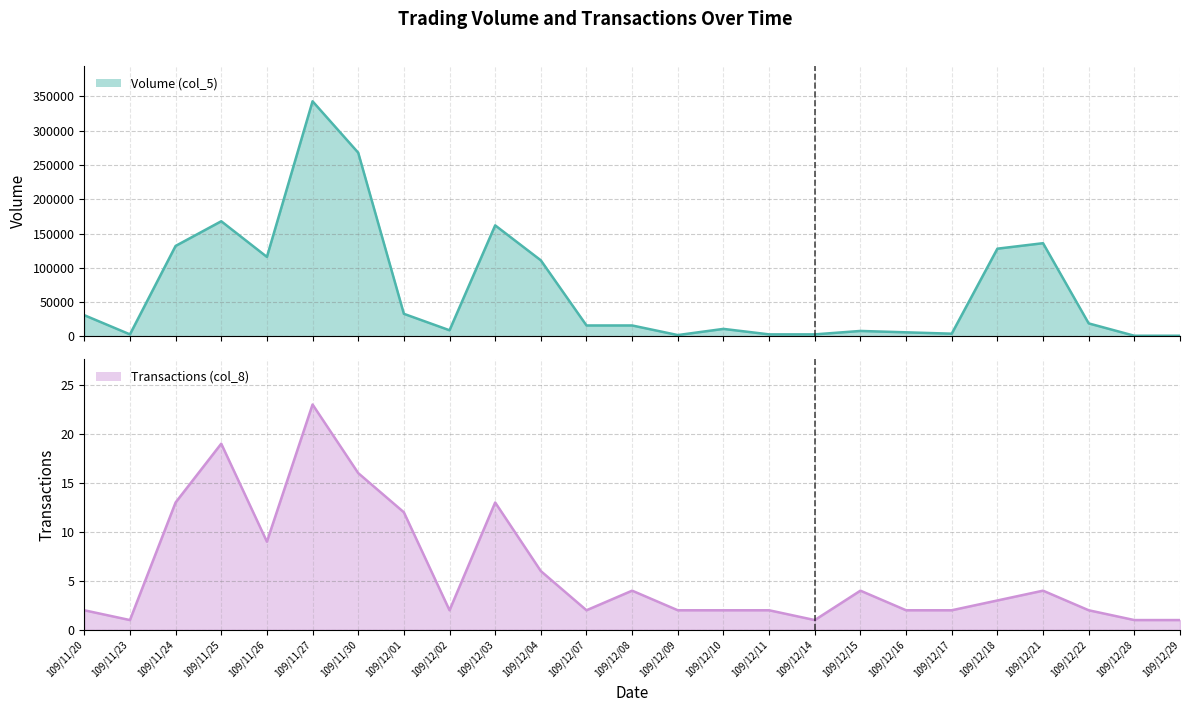

What is the sum of all Volume (col_5) values?

1730000